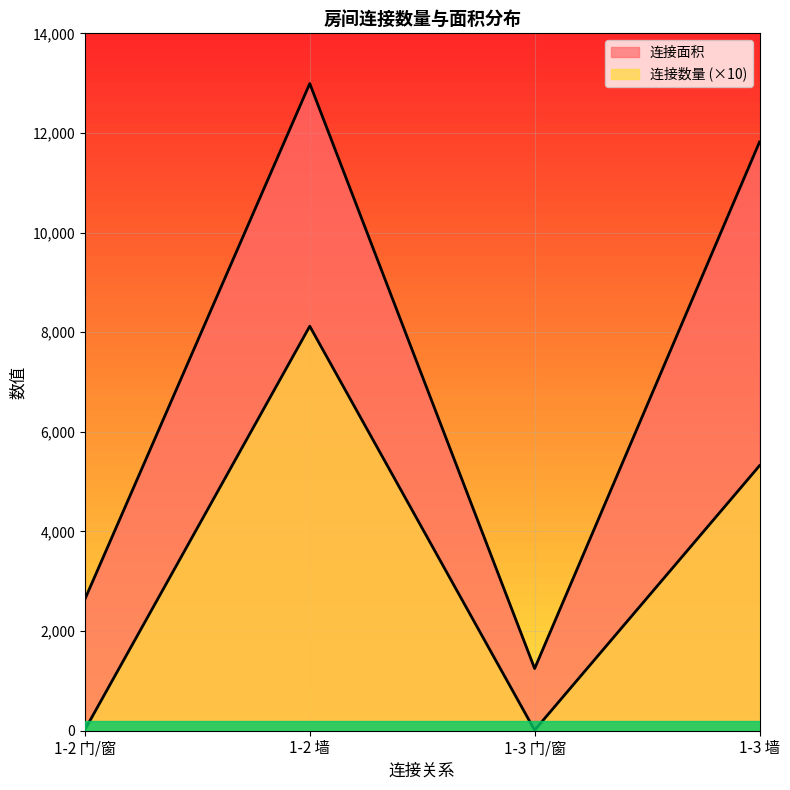

Reading left to right, transcribe all the data shown in this chart.

连接数量: 20	8120	10	5320
连接面积: 2640	12992	1248	11818